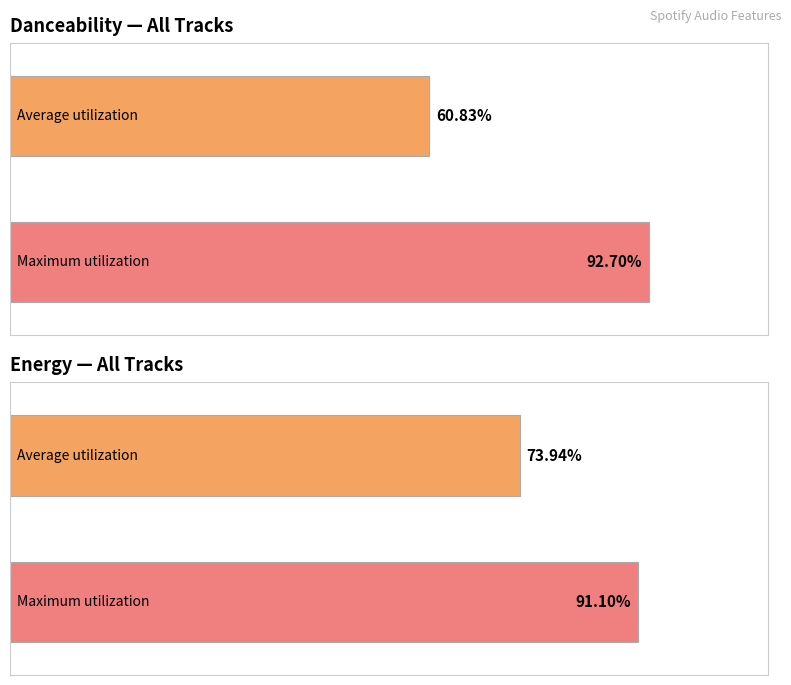

What is the highest value of the energy series?

0.9